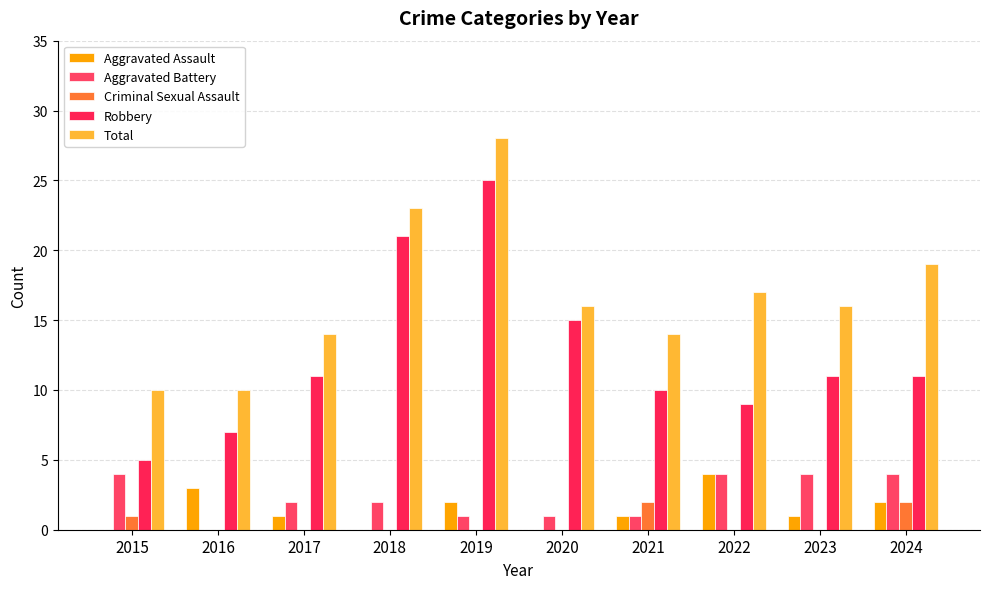

Reading left to right, what are all the values shown in this chart?

Aggravated Assault: 2015=0	2016=3	2017=1	2018=0	2019=2	2020=0	2021=1	2022=4	2023=1	2024=2
Aggravated Battery: 2015=4	2016=0	2017=2	2018=2	2019=1	2020=1	2021=1	2022=4	2023=4	2024=4
Criminal Sexual Assault: 2015=1	2016=0	2017=0	2018=0	2019=0	2020=0	2021=2	2022=0	2023=0	2024=2
Robbery: 2015=5	2016=7	2017=11	2018=21	2019=25	2020=15	2021=10	2022=9	2023=11	2024=11
Total: 2015=10	2016=10	2017=14	2018=23	2019=28	2020=16	2021=14	2022=17	2023=16	2024=19